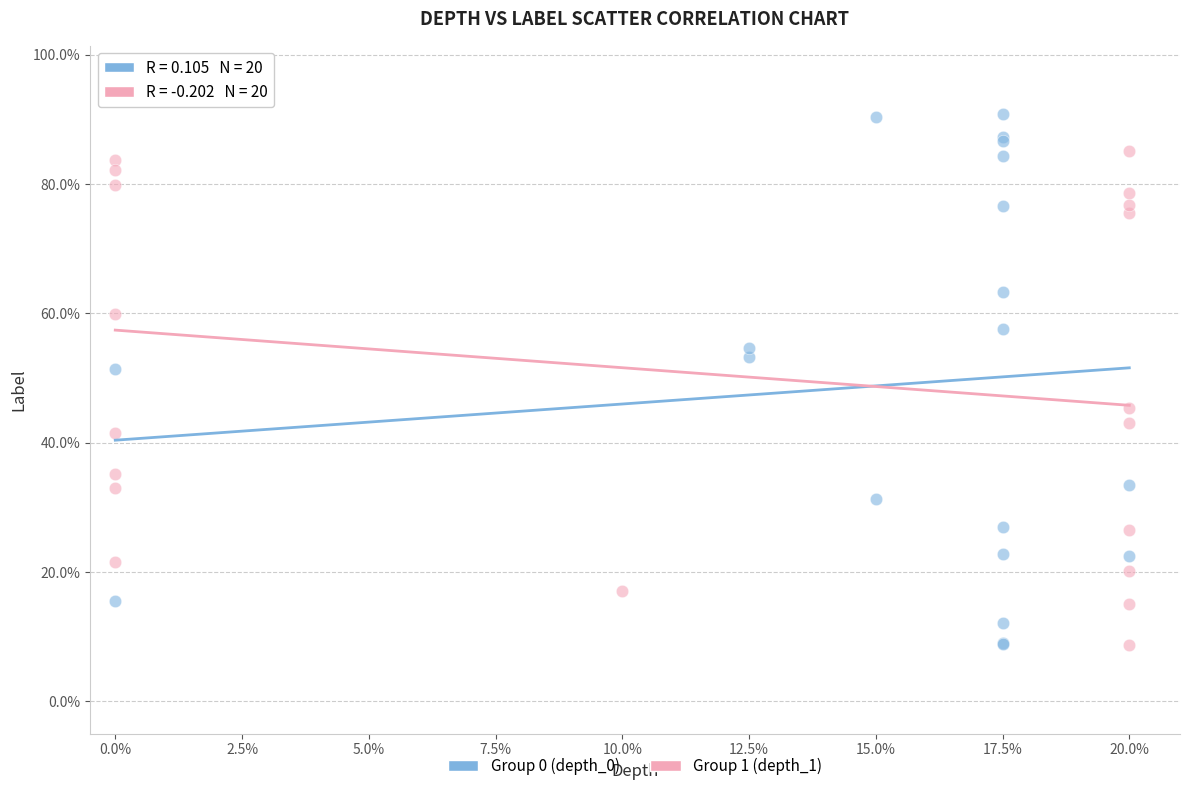

Which series has the largest Y range (max minus min)?

Group 1 (depth_1)